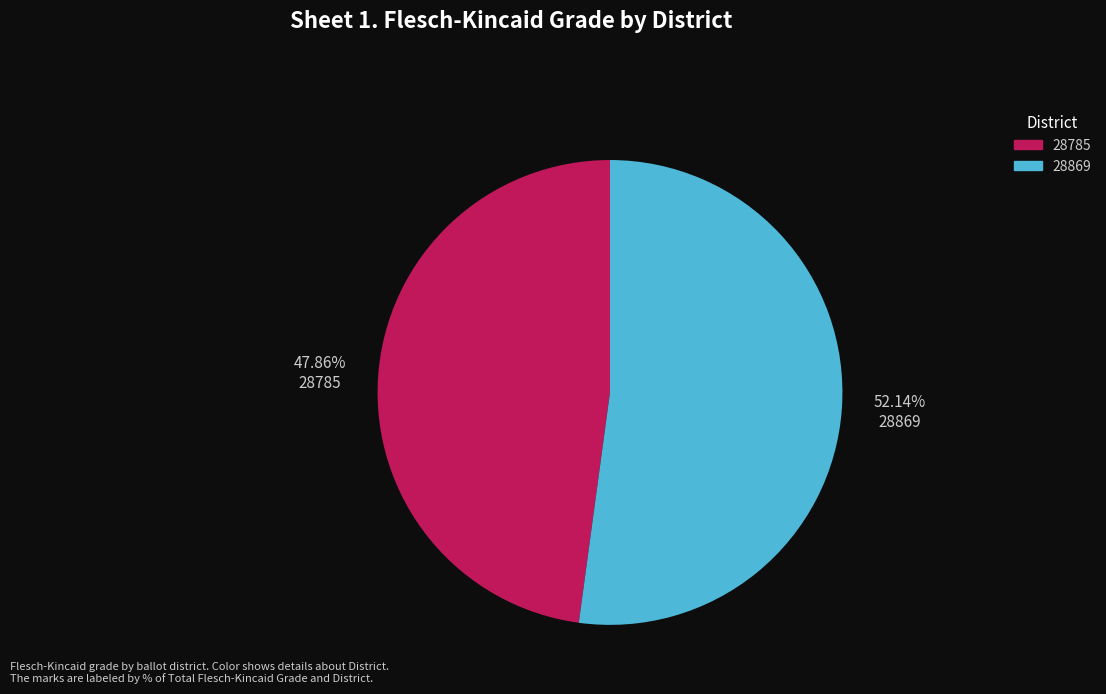

Which category has the biggest portion of the pie?

28869